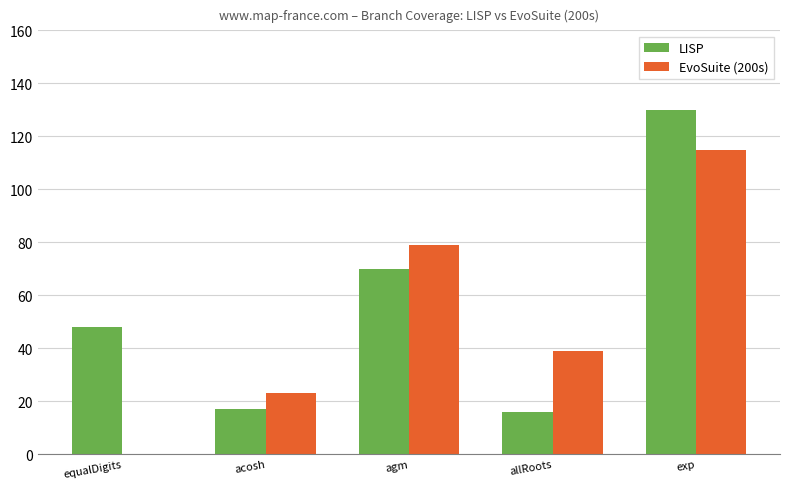

What value does the EvoSuite (200s) series have at acosh?

23